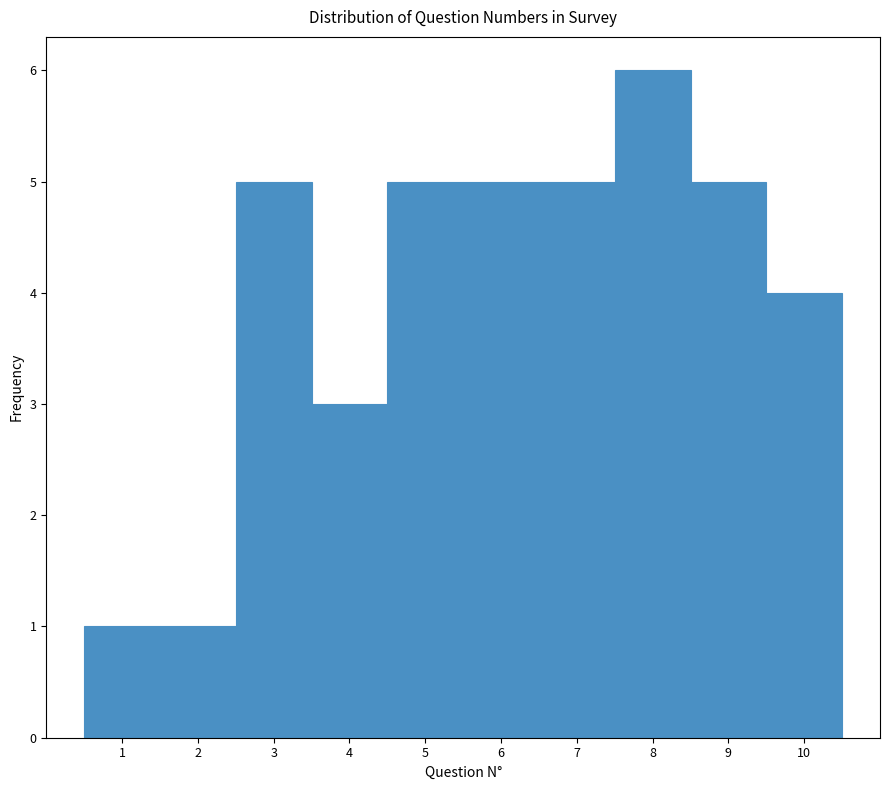

Over which range of the x-axis is the bar tallest?

7.5 to 8.5